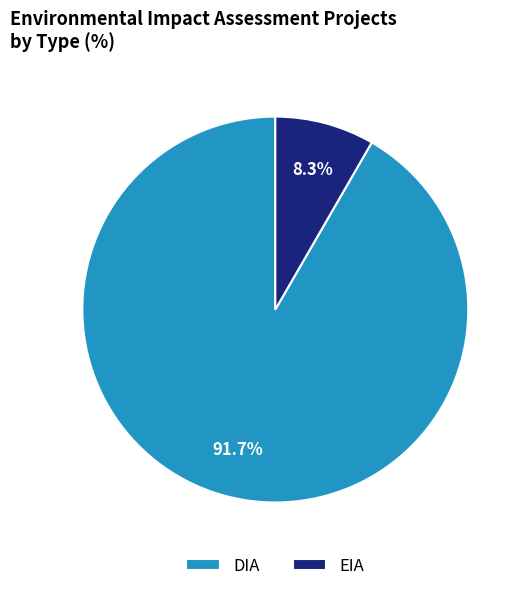

To the nearest percent, what portion does EIA represent?

8%